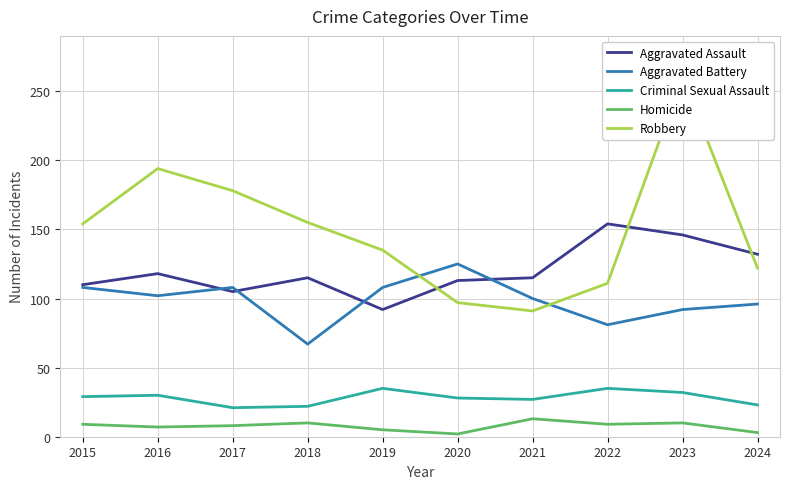

What is the sum of the Aggravated Battery values at 2024 and 2021?

196